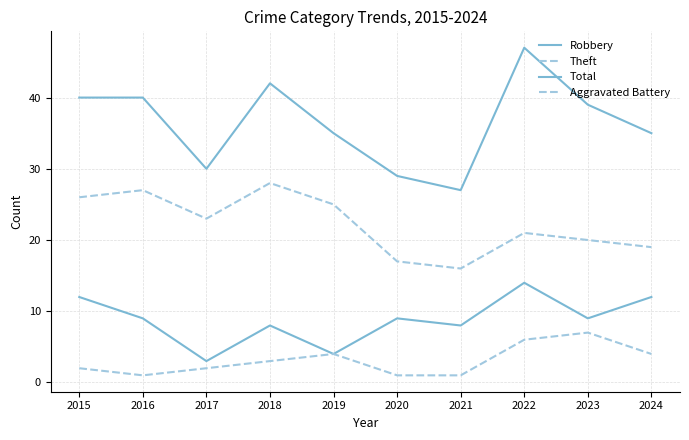

The value of Total at 2020 is 29. True or false?

True